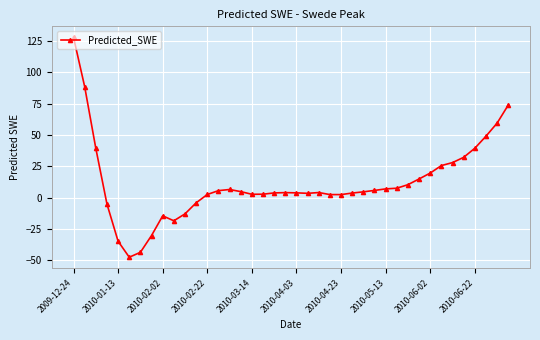

What is the sum of all values?

472.2